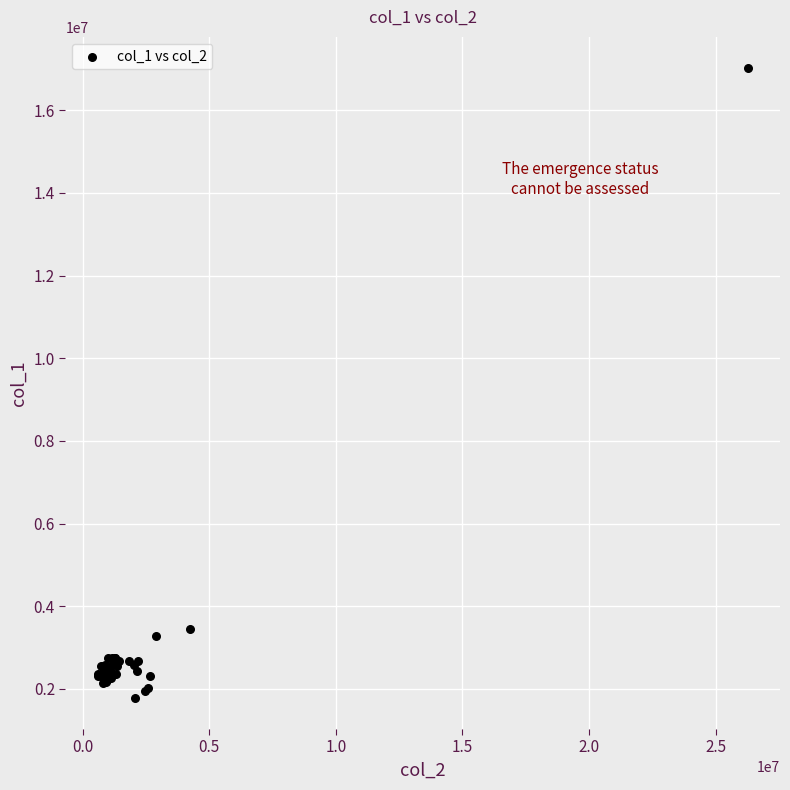

What Y value in the scatter plot is closest to 9401000?

3455000